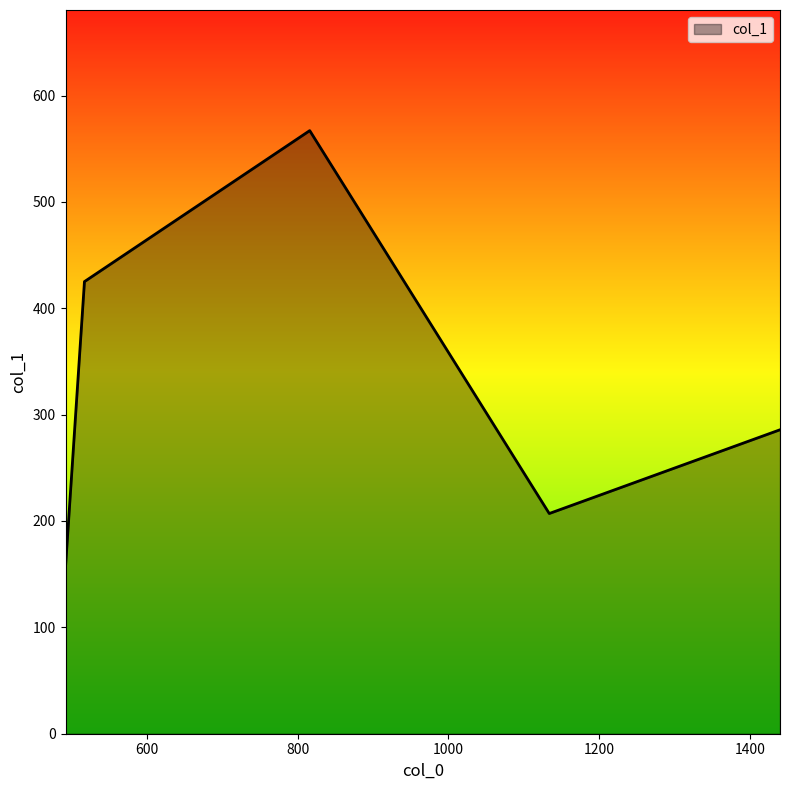

What is the maximum value shown in the chart?

567.0